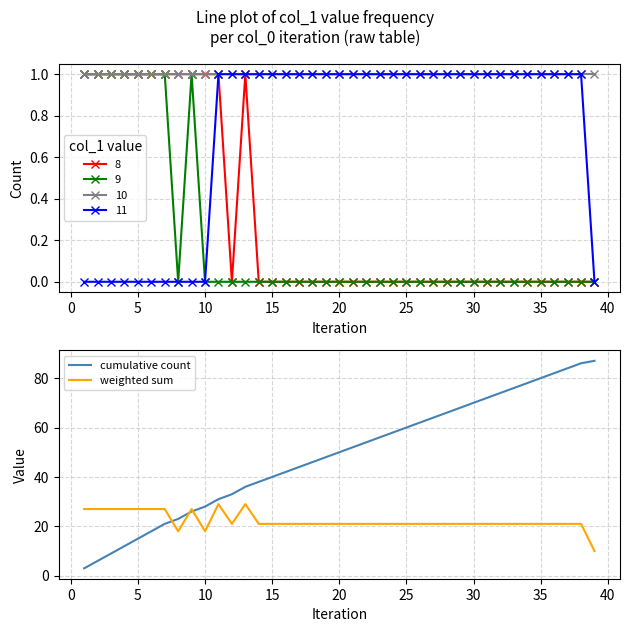

What is the average value of the cumulative count series?

49